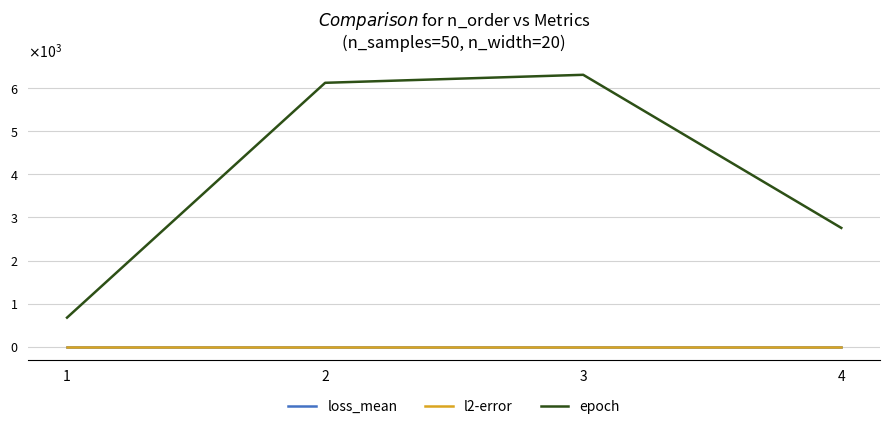

Is this an area chart (filled region under the line)?

No